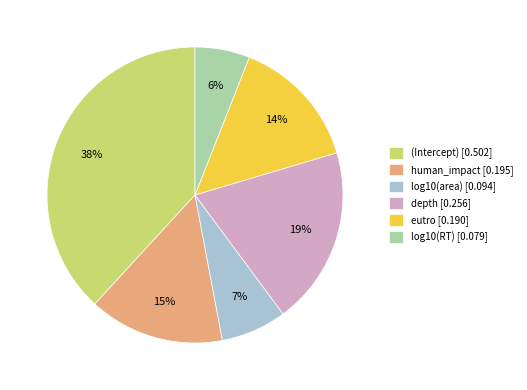

What percentage is the depth slice, to the nearest percent?

19%